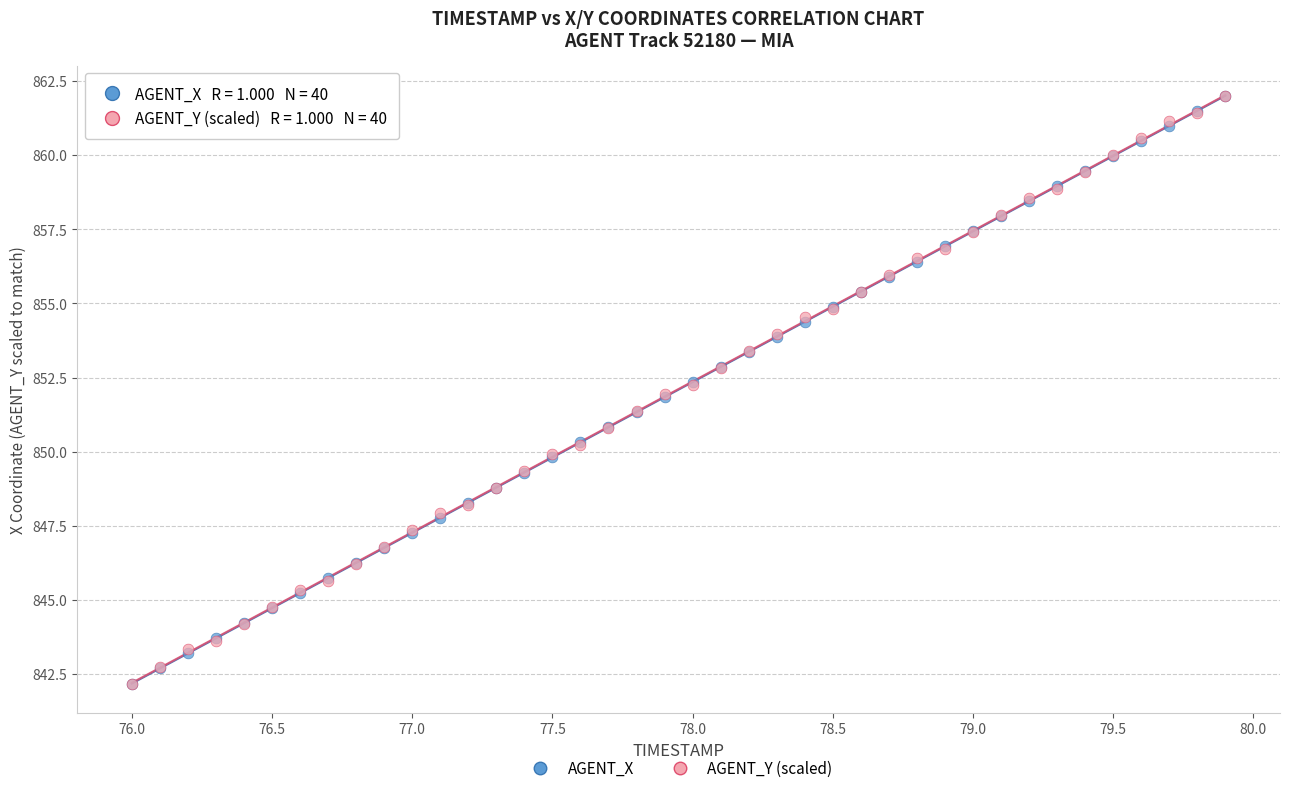

What are all the series names shown in the legend?

AGENT_X, AGENT_Y (scaled)